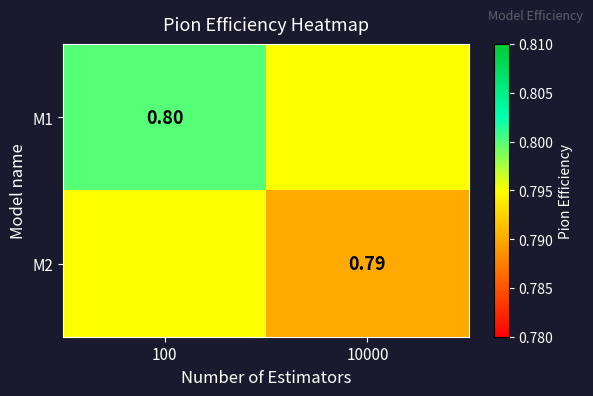

Where is M2 nearest to the value 0?

10000